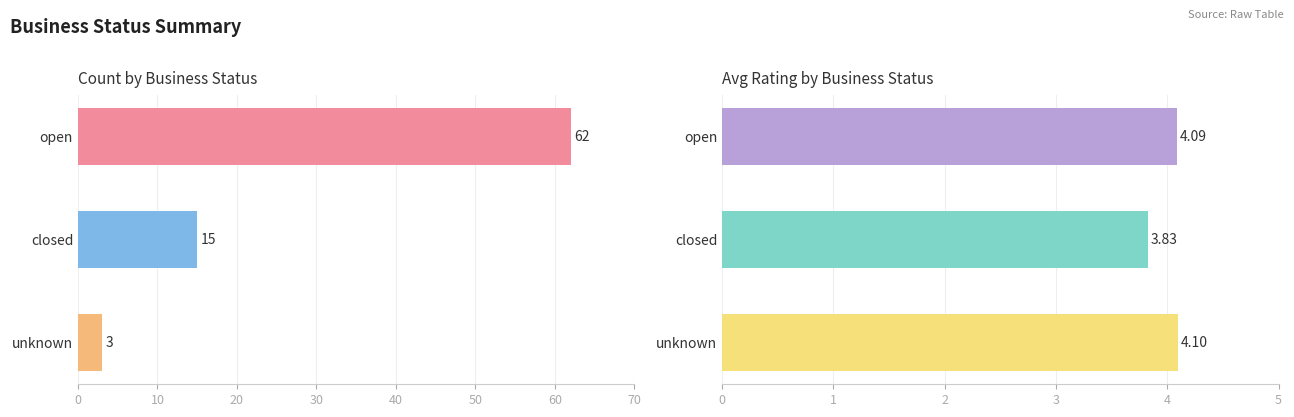

What is the value of the 1st bar from the left?

62